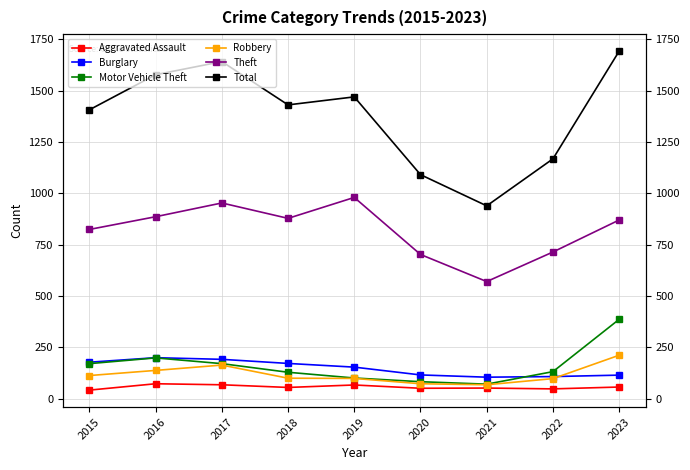

What is the value of the Motor Vehicle Theft point at the 9th from the left?

386